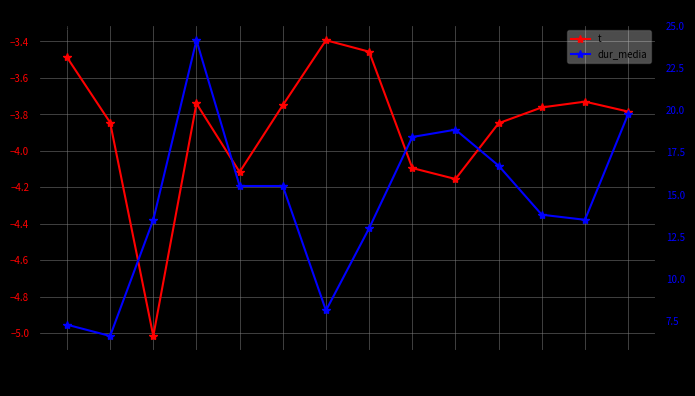

At which category is the sum across all series the highest?

20072